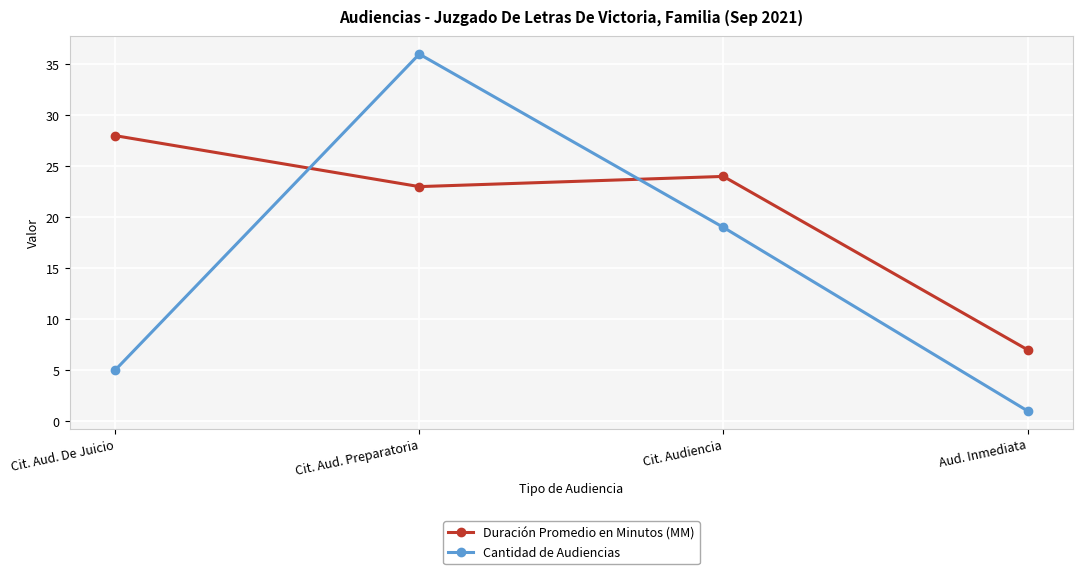

At which category is the sum across all series the highest?

Cit. Aud. Preparatoria